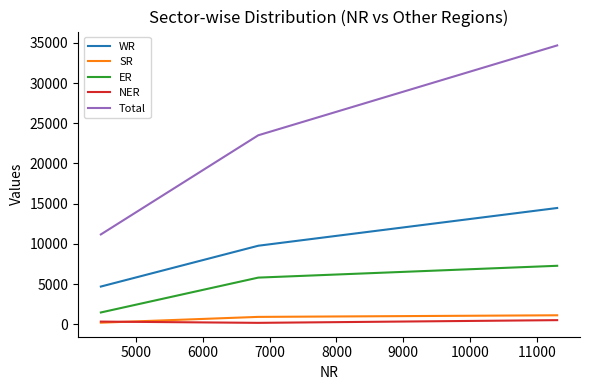

Which series has the widest spread of values?

Total